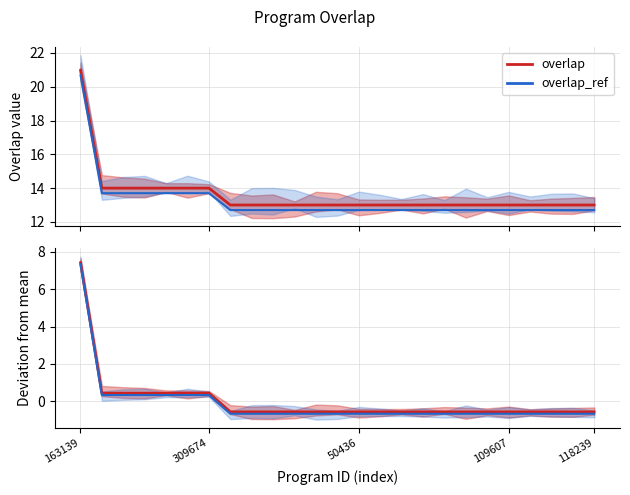

Reading right to left, extract all data points from this chart.

overlap: 13.0	13.0	13.0	13.0	13.0	13.0	13.0	13.0	13.0	13.0	13.0	13.0	13.0	13.0	13.0	13.0	13.0	13.0	14.0	14.0	14.0	14.0	14.0	14.0	21.0
overlap_ref: 12.7	12.7	12.7	12.7	12.7	12.7	12.7	12.7	12.7	12.7	12.7	12.7	12.7	12.7	12.7	12.7	12.7	12.7	13.7	13.7	13.7	13.7	13.7	13.7	20.7
deviation: -0.6	-0.6	-0.6	-0.6	-0.6	-0.6	-0.6	-0.6	-0.6	-0.6	-0.6	-0.6	-0.6	-0.6	-0.6	-0.6	-0.6	-0.6	0.4	0.4	0.4	0.4	0.4	0.4	7.4
deviation_ref: -0.7	-0.7	-0.7	-0.7	-0.7	-0.7	-0.7	-0.7	-0.7	-0.7	-0.7	-0.7	-0.7	-0.7	-0.7	-0.7	-0.7	-0.7	0.3	0.3	0.3	0.3	0.3	0.3	7.3